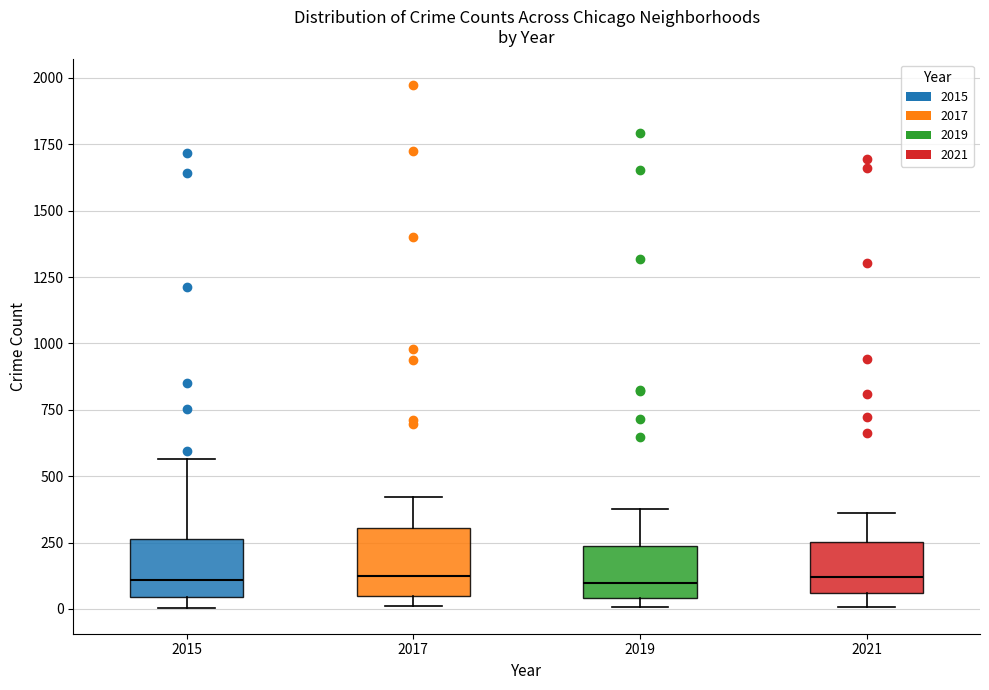

Reading left to right, read every box against the y-axis: the position of its median line, the range the box covers, and the ends of its whiskers. The values are not printed on the chart, so give them approximately, as read against the axis.

2015: median 100, box 50 to 250, whiskers 0 to 550
2017: median 100, box 50 to 300, whiskers 0 to 400
2019: median 100, box 50 to 250, whiskers 0 to 400
2021: median 100, box 50 to 250, whiskers 0 to 350